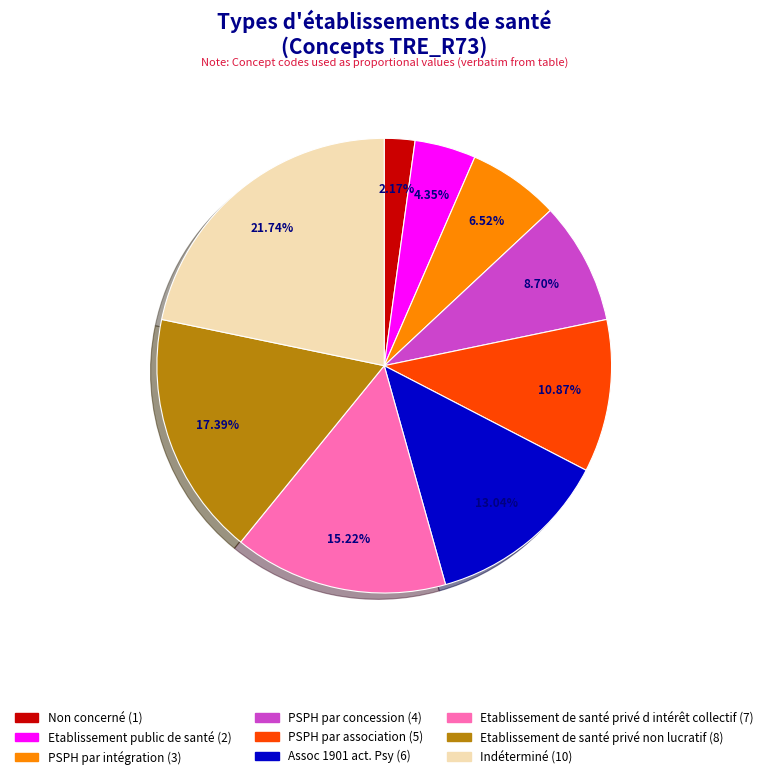

What is the largest slice in the pie chart?

Indéterminé